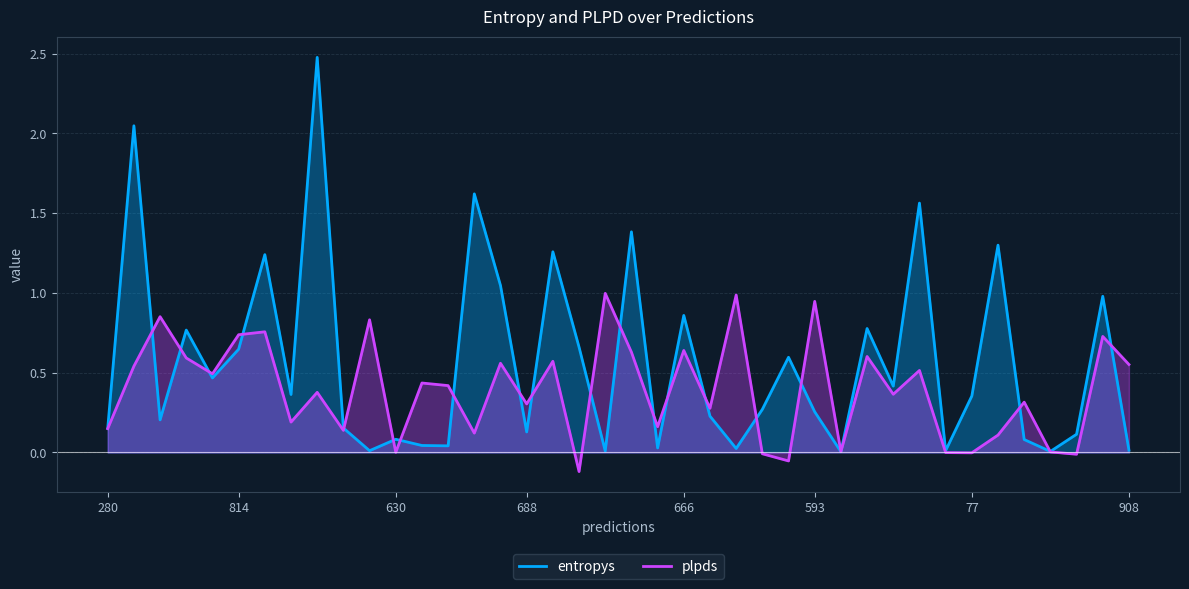

At how many categories does at least one series exceed 2?

2